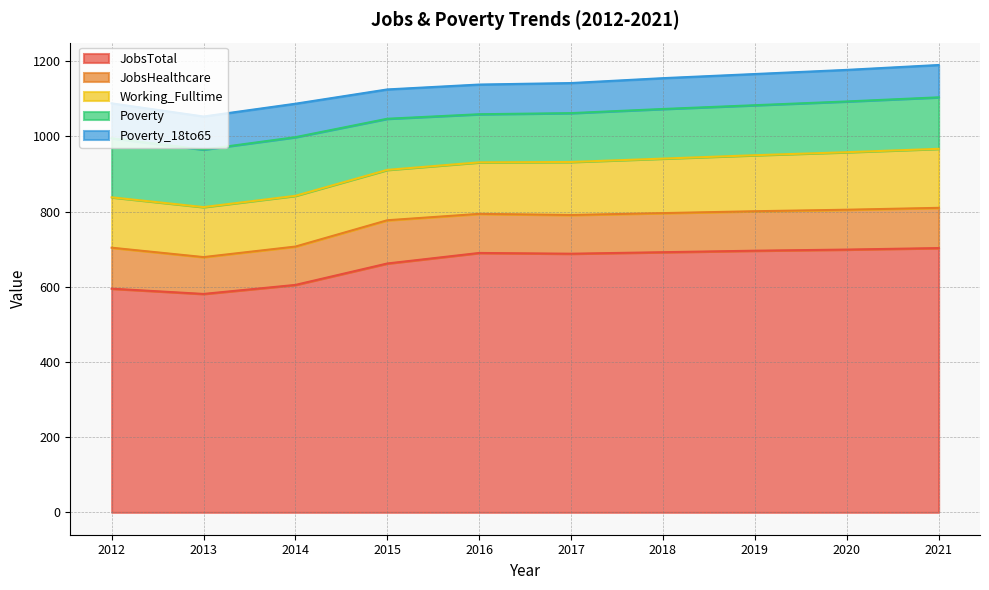

The Poverty series shows 132 at 2018. True or false?

True